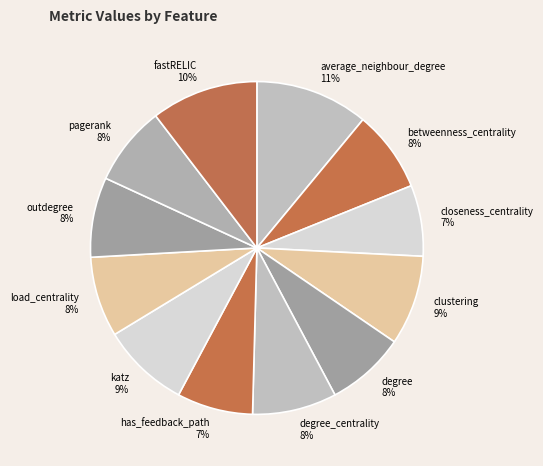

How many segments does this pie chart have?

12